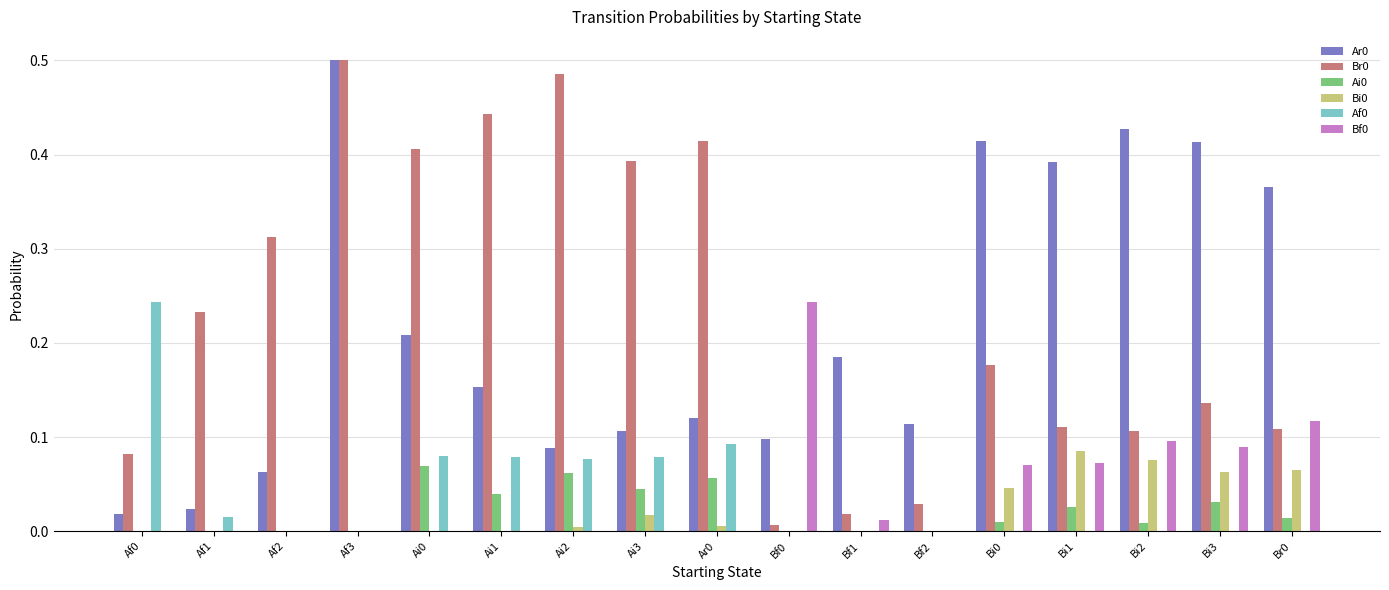

How many groups of bars are there?

17